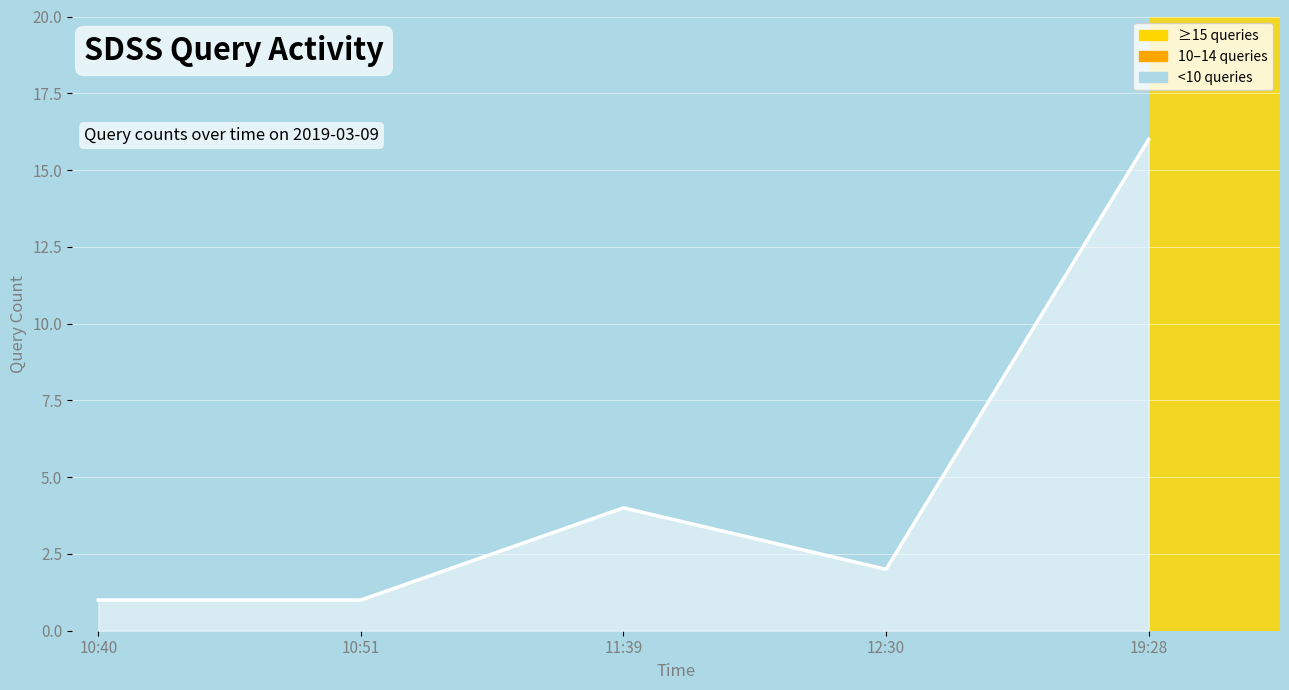

The chart shows a value of 1 at 10:40. True or false?

True